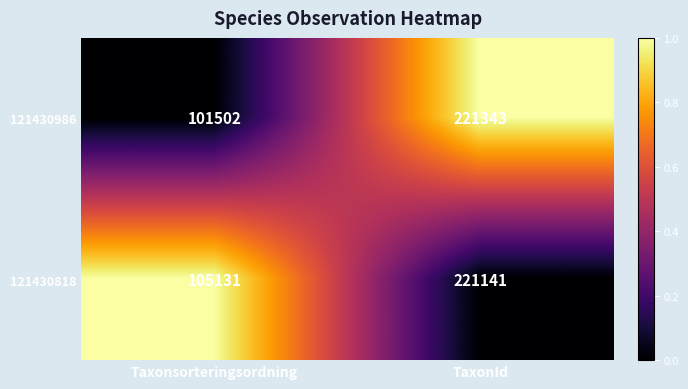

Which series has the largest total across all categories?

121430818